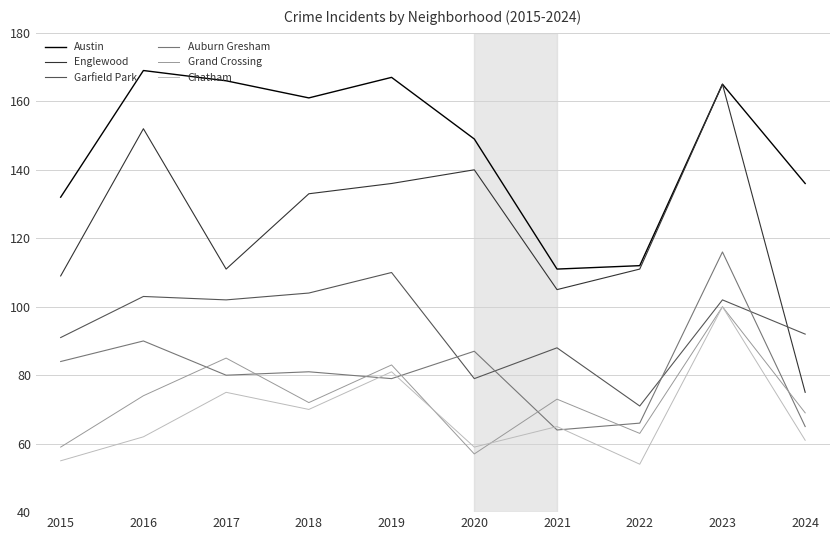

Which category has the highest value in the Austin series?

2016